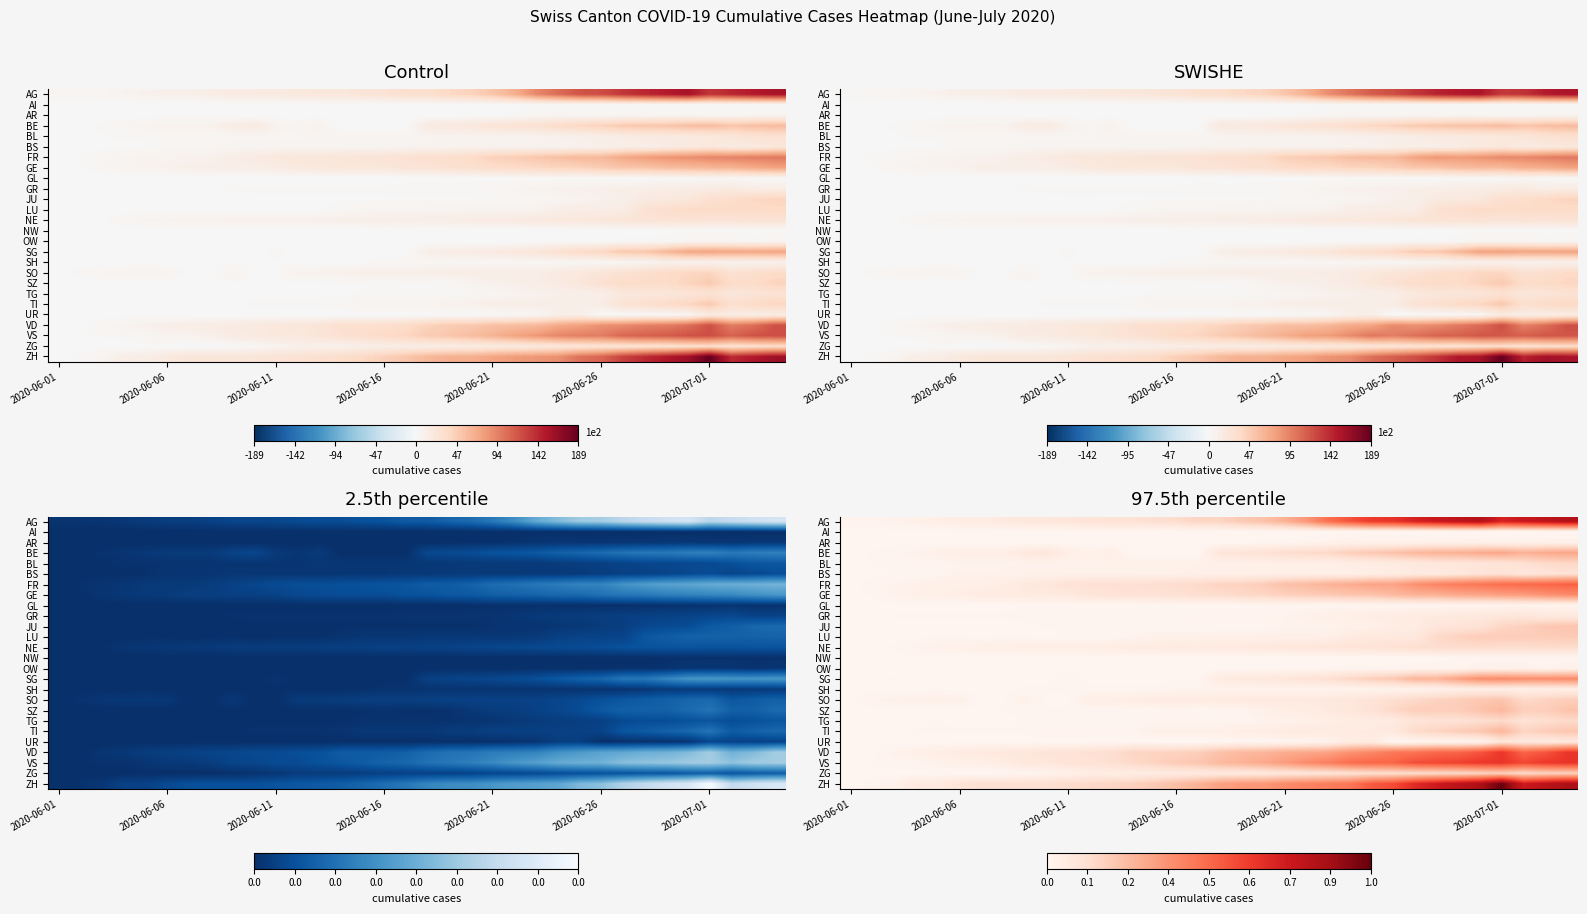

What is the total value across all series at 23?

3.5